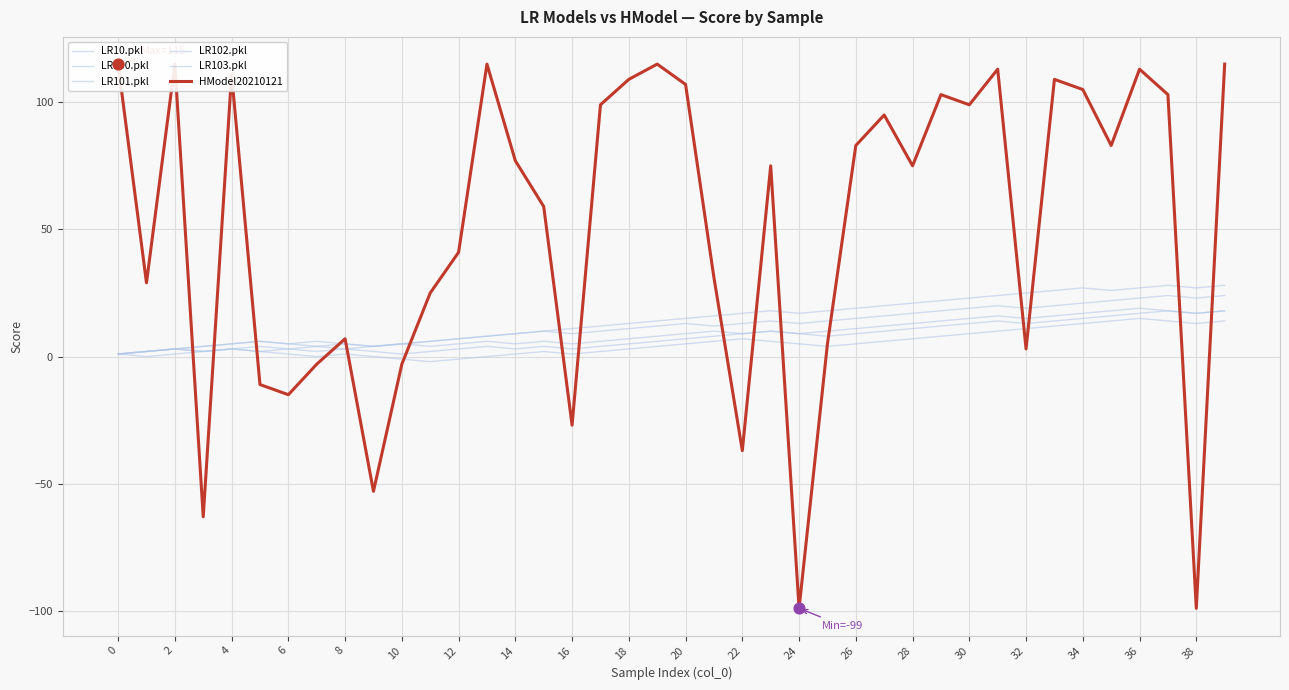

Which series contains the highest Y value?

HModel20210121